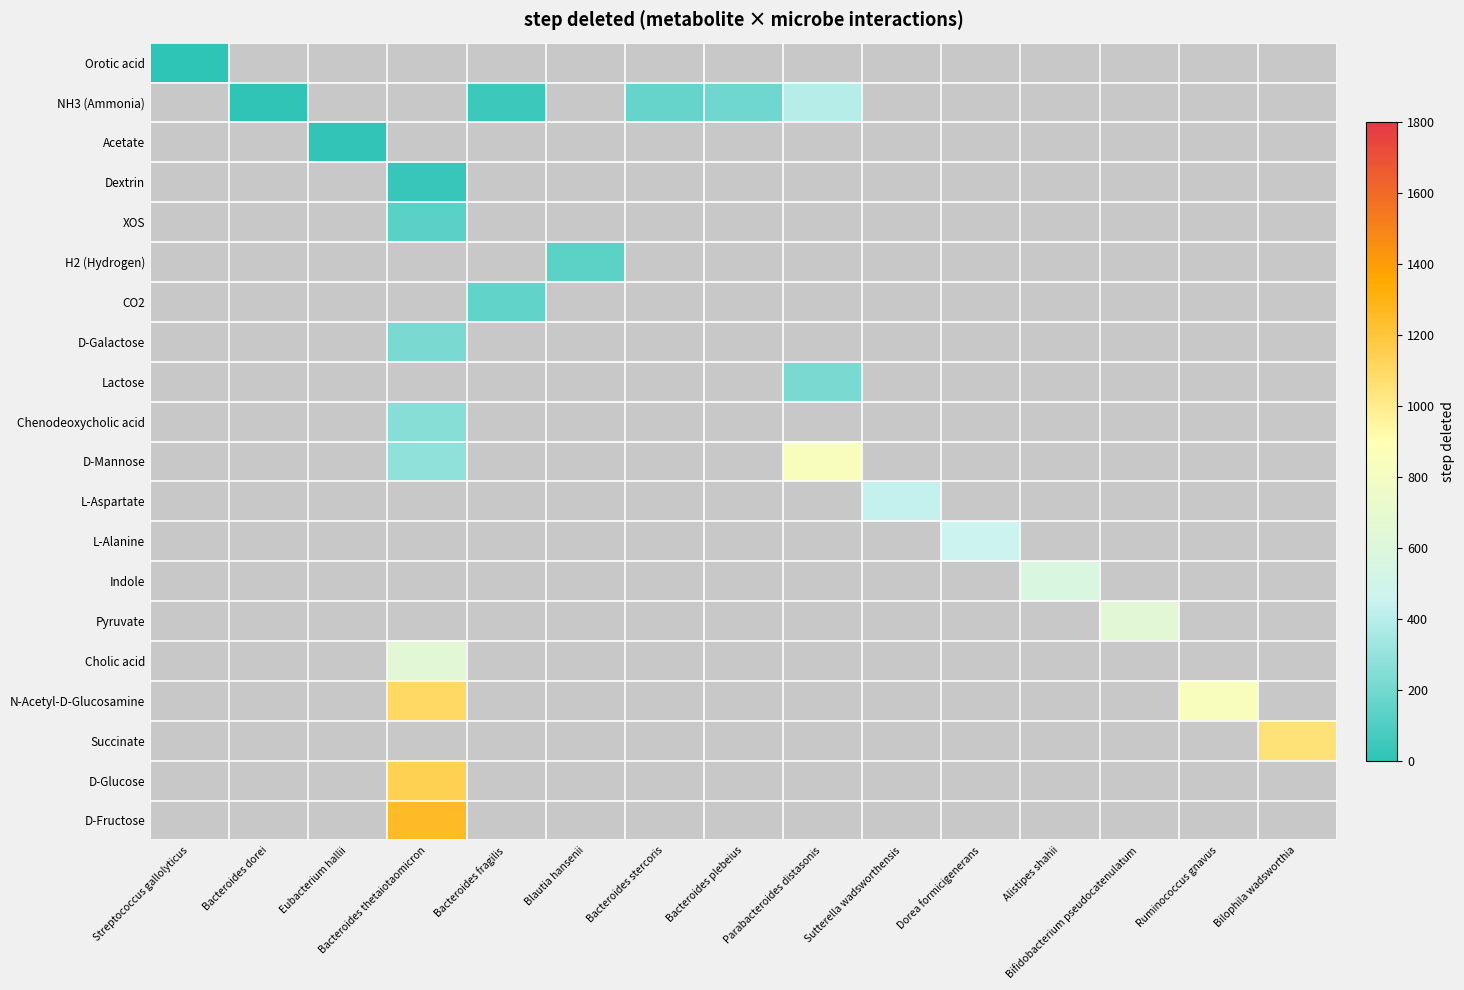

How many values in D-Fructose are above zero?

1